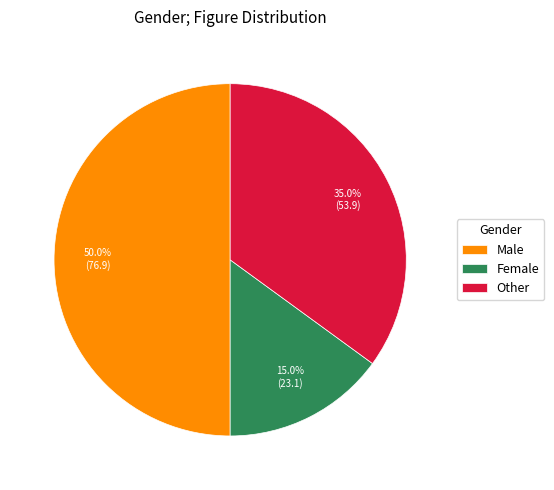

Which category has the smallest portion of the pie?

Female